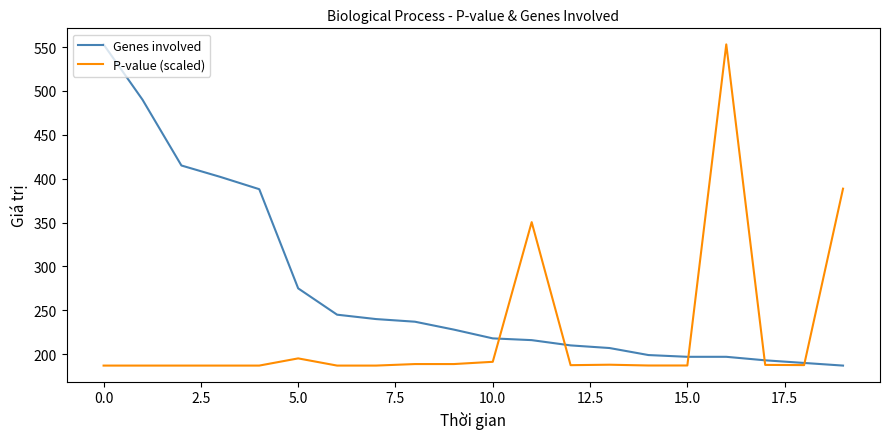

Which series has the largest total across all categories?

Genes involved